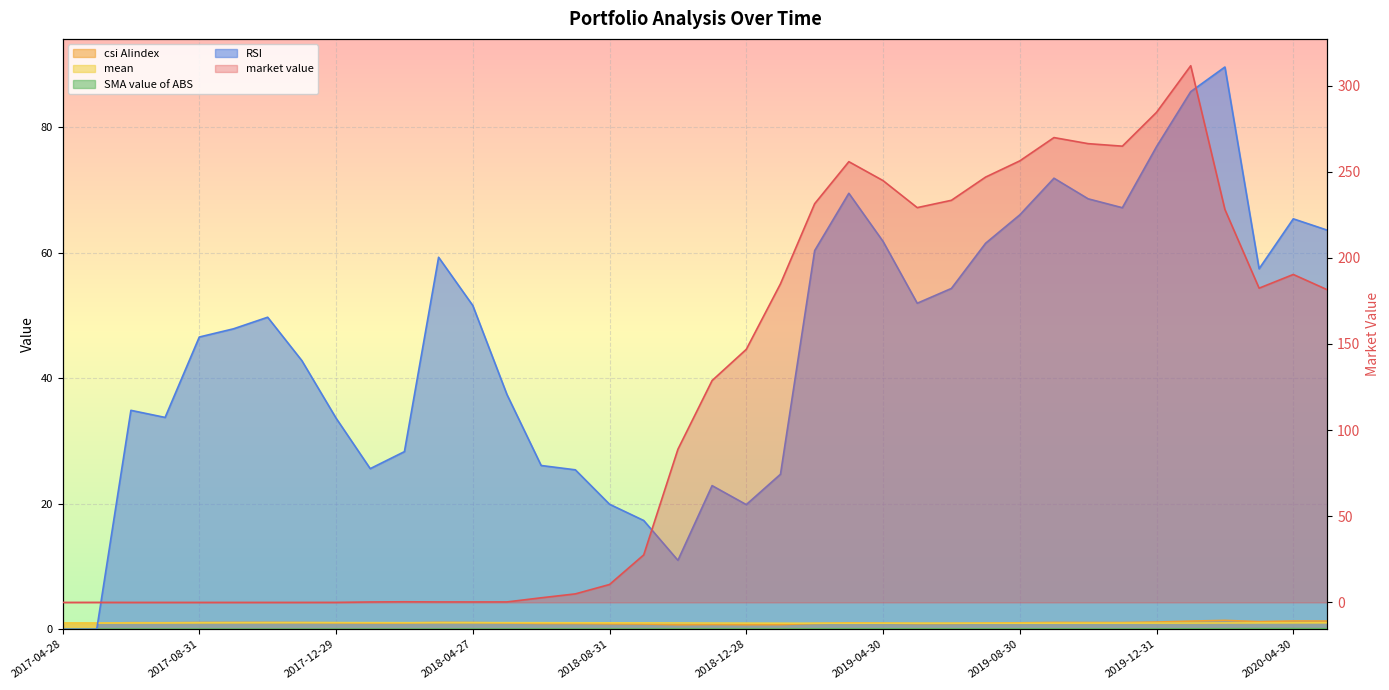

What is the difference between the maximum and minimum values in the SMA value of ABS series?

0.1